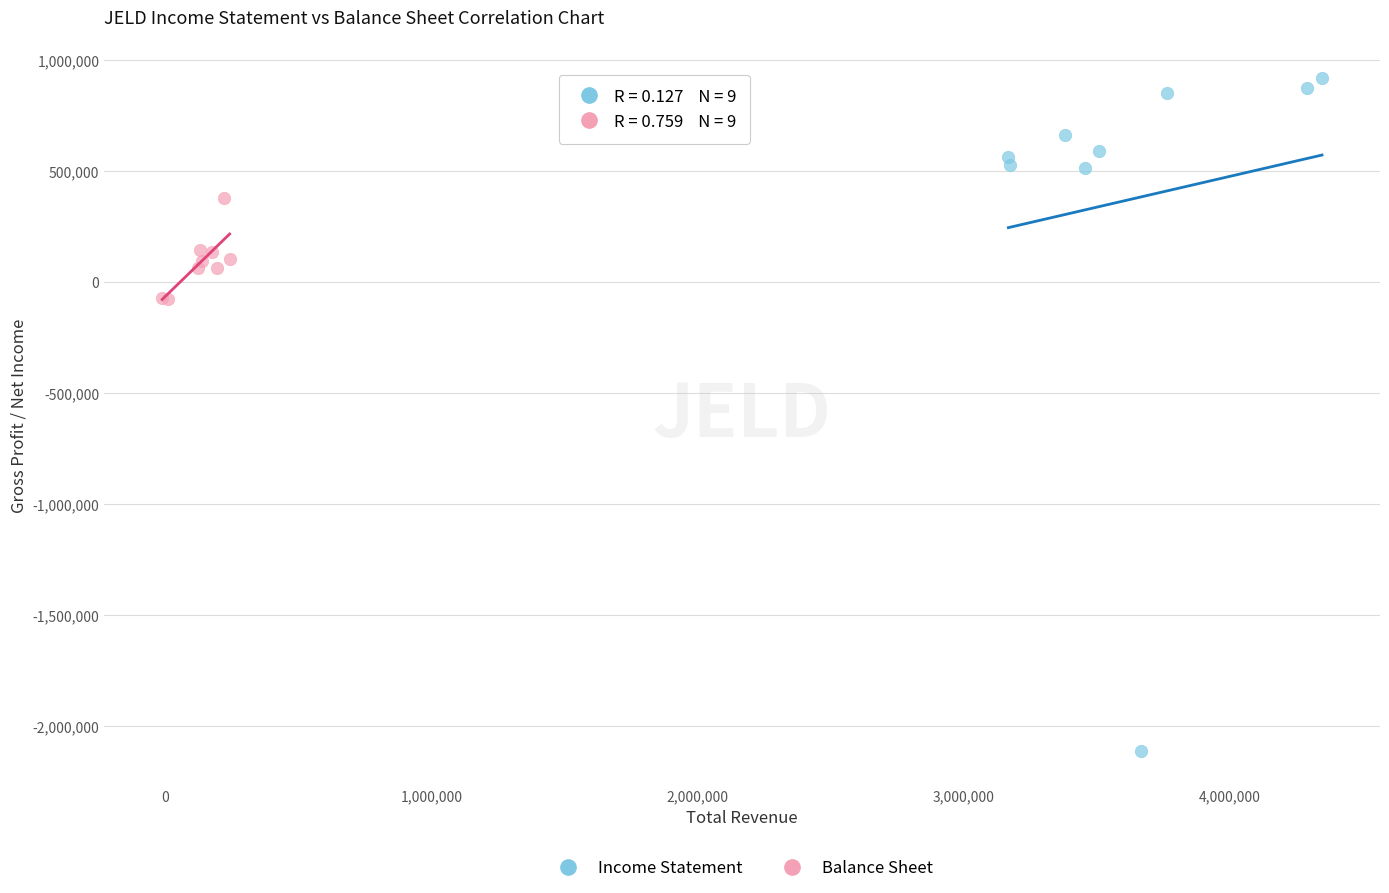

Which series contains the highest Y value?

Income Statement